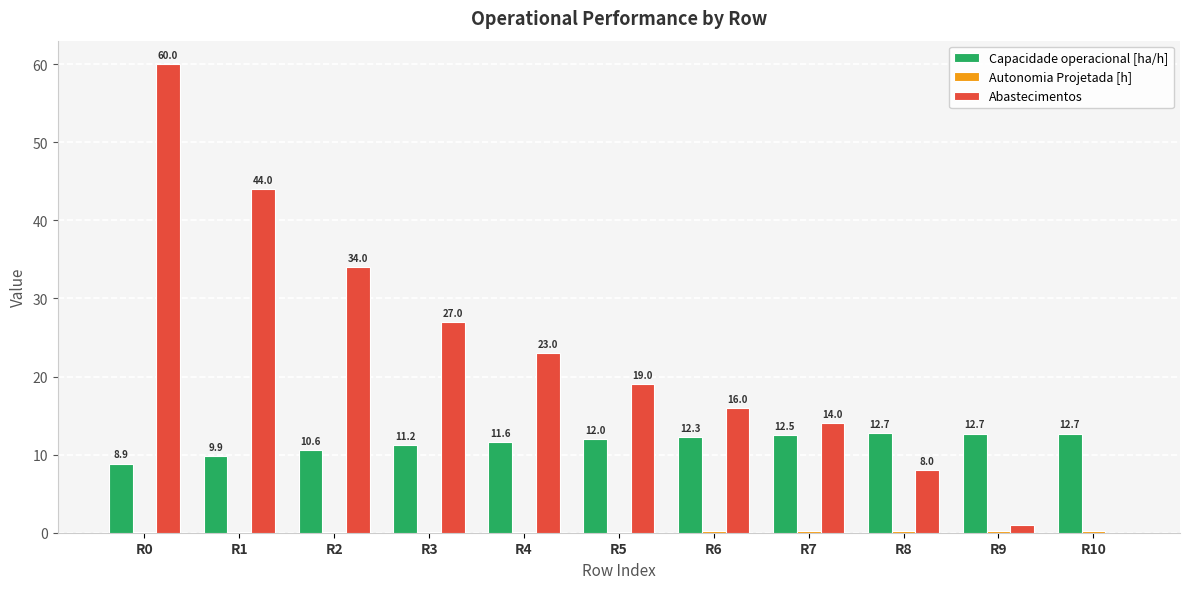

Which category has the highest value across all series?

R0